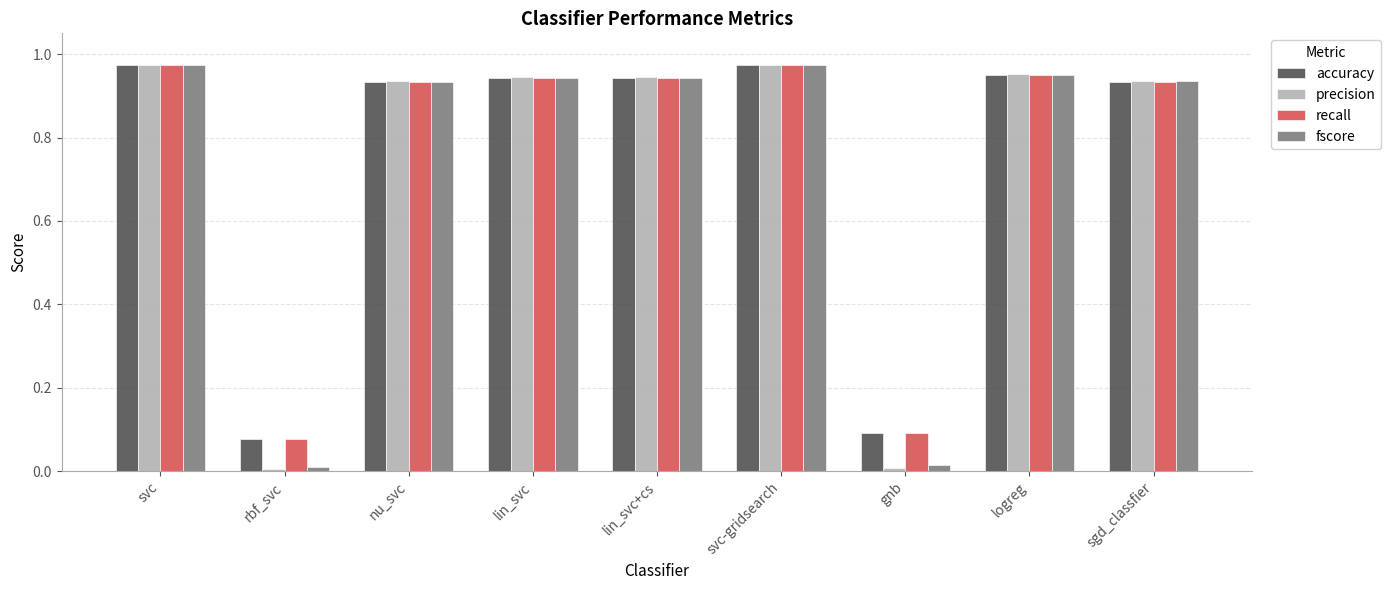

The accuracy series shows 0.4 at sgd_classfier. True or false?

False